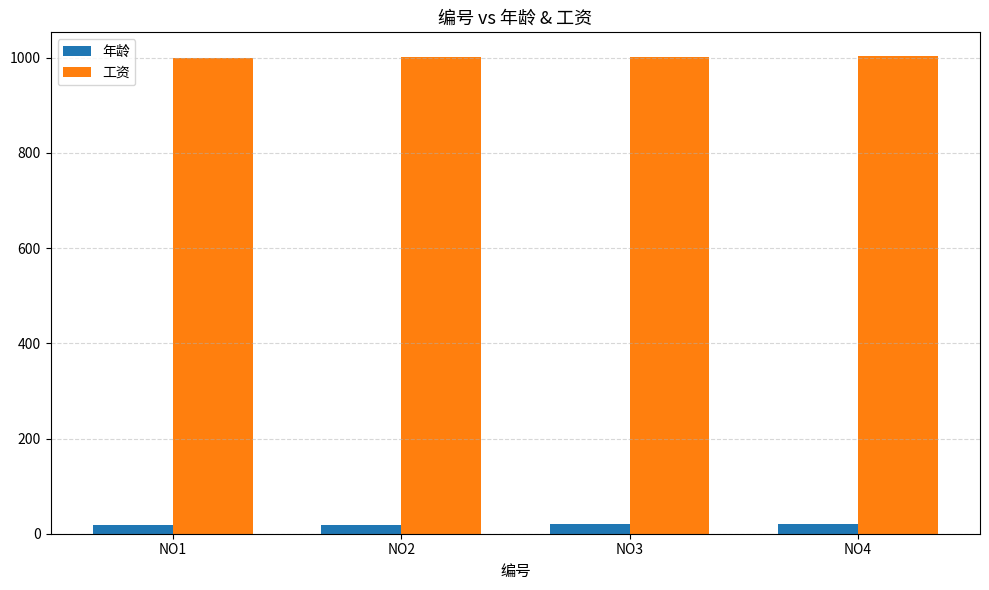

What is the average value of the 工资 series?

1001.6